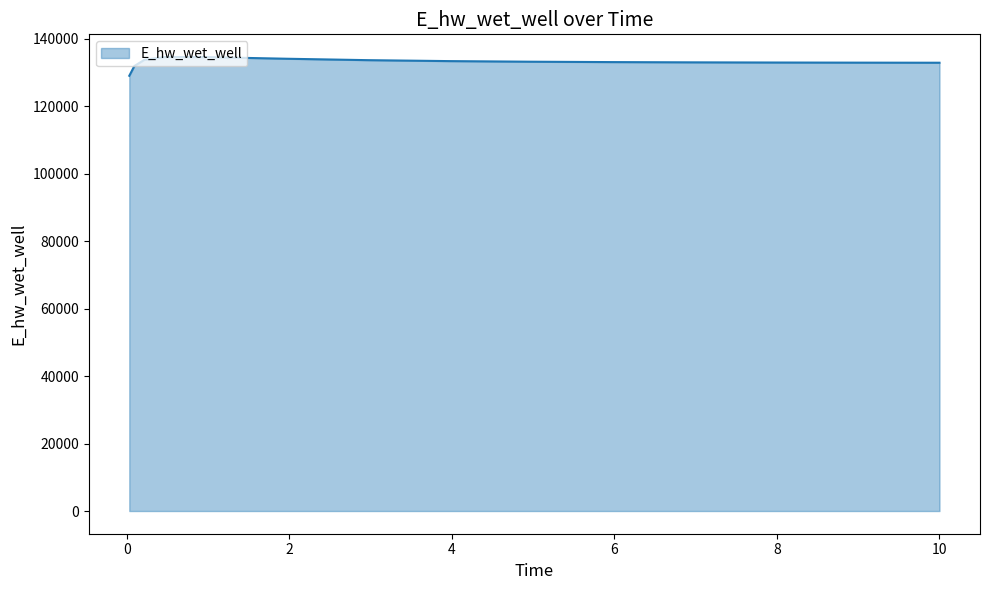

What is the maximum value shown in the chart?

134627.9